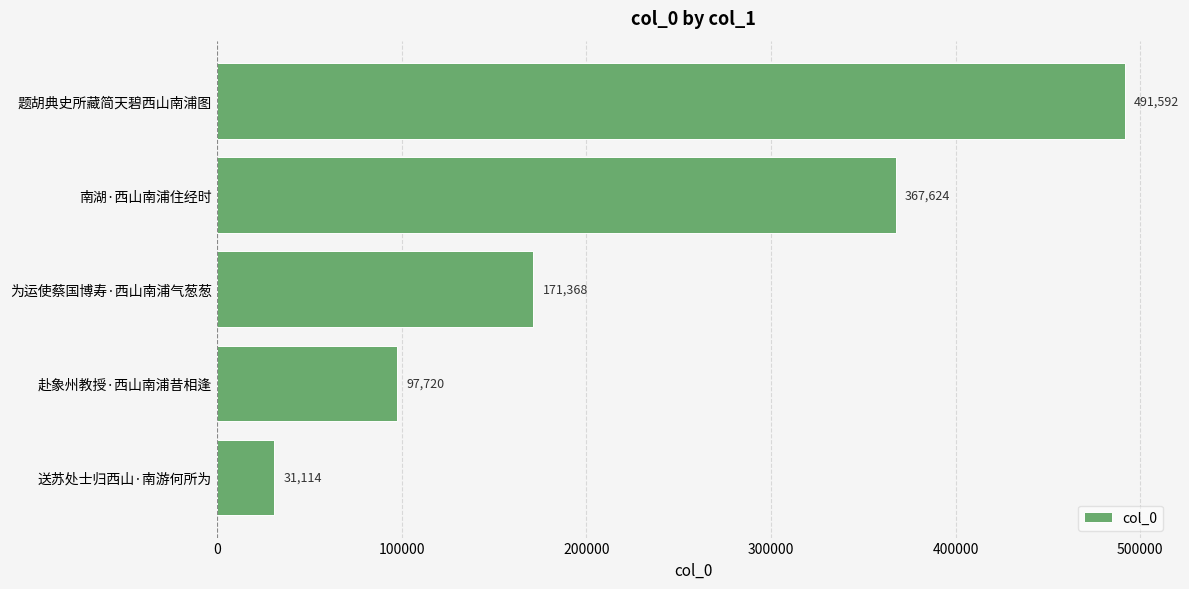

What is the difference between the second highest and minimum values?

336510